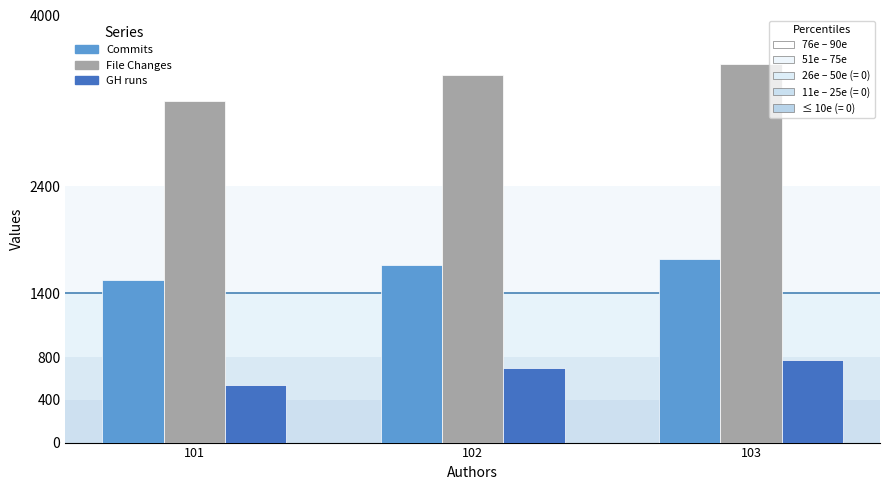

What is the difference between the highest and lowest values at 102?

2744